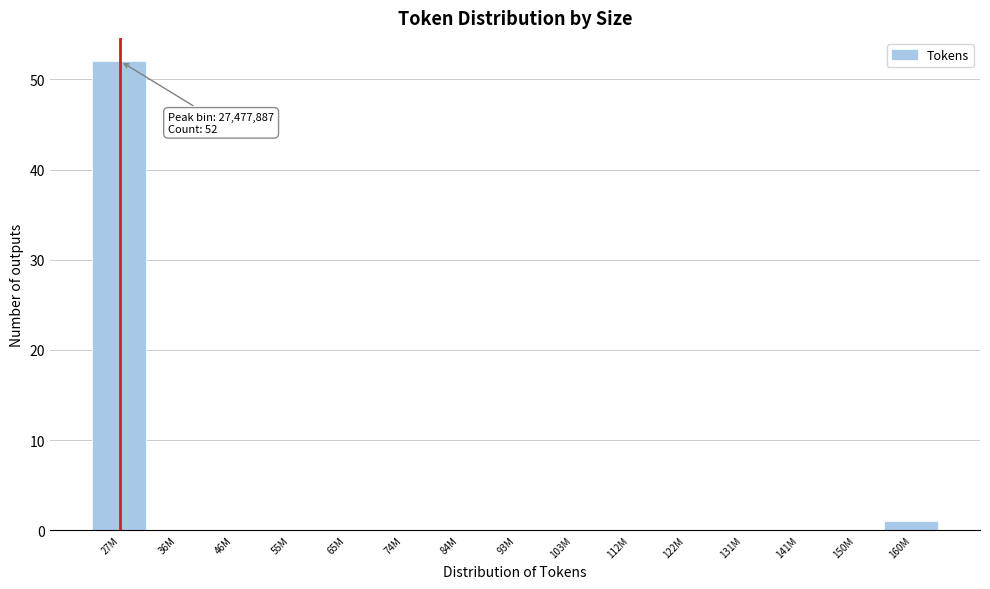

Reading left to right, transcribe all the data shown in this chart.

27M=52	36M=0	46M=0	55M=0	65M=0	74M=0	84M=0	93M=0	103M=0	112M=0	122M=0	131M=0	141M=0	150M=0	160M=1